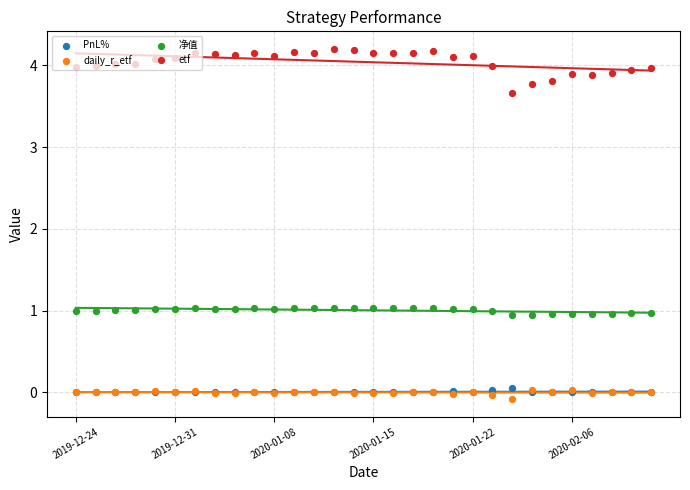

Which series reaches the minimum Y coordinate?

daily_r_etf